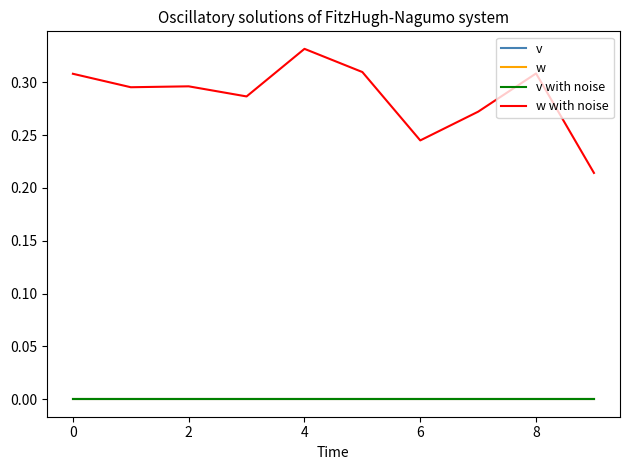

Does the chart display data point markers on the line(s)?

No